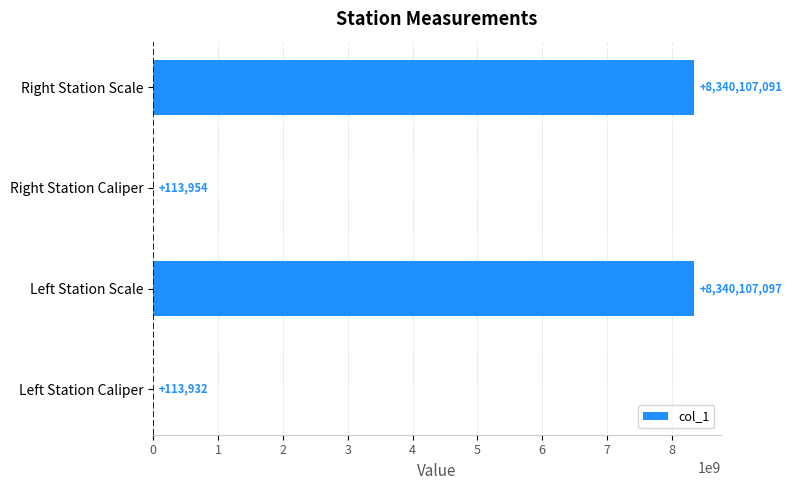

True or false: the data shows 113932 at Left Station Caliper.

True